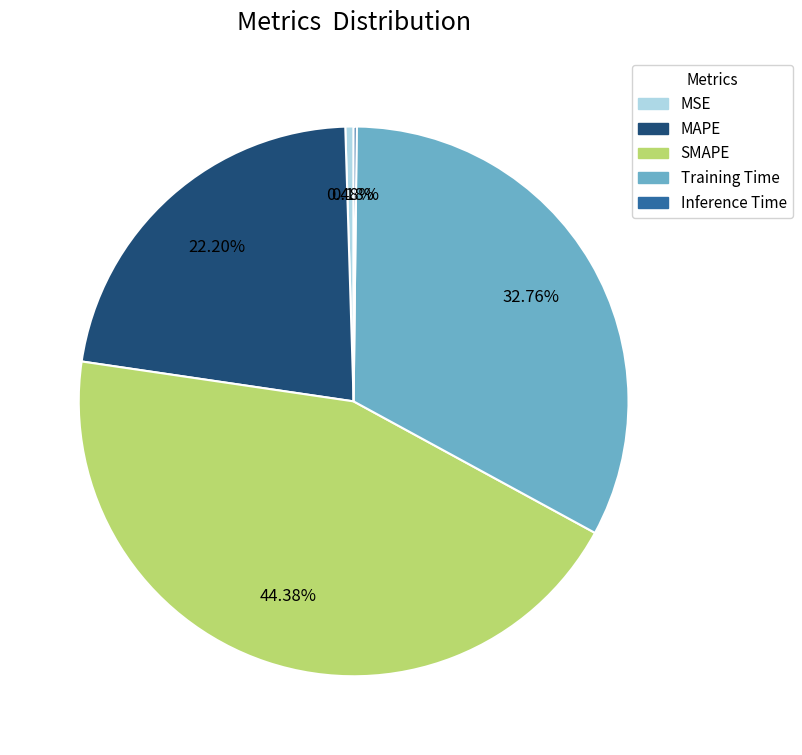

Which has a higher value, MAPE or MSE?

MAPE